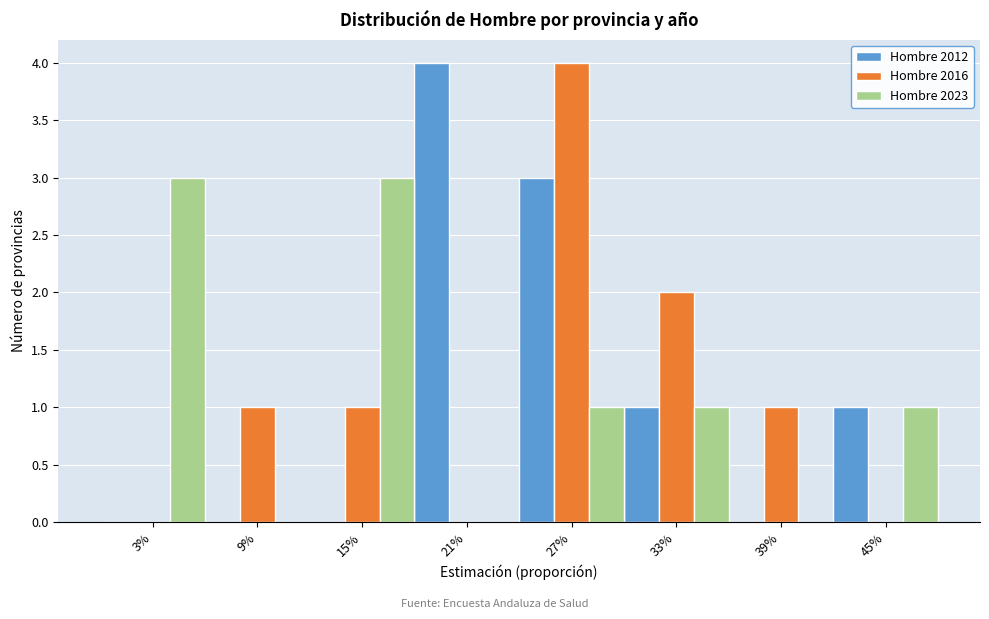

Reading left to right, what are all the values shown in this chart?

Hombre 2012: 3%=0	9%=0	15%=0	21%=4	27%=3	33%=1	39%=0	45%=1
Hombre 2016: 3%=0	9%=1	15%=1	21%=0	27%=4	33%=2	39%=1	45%=0
Hombre 2023: 3%=3	9%=0	15%=3	21%=0	27%=1	33%=1	39%=0	45%=1